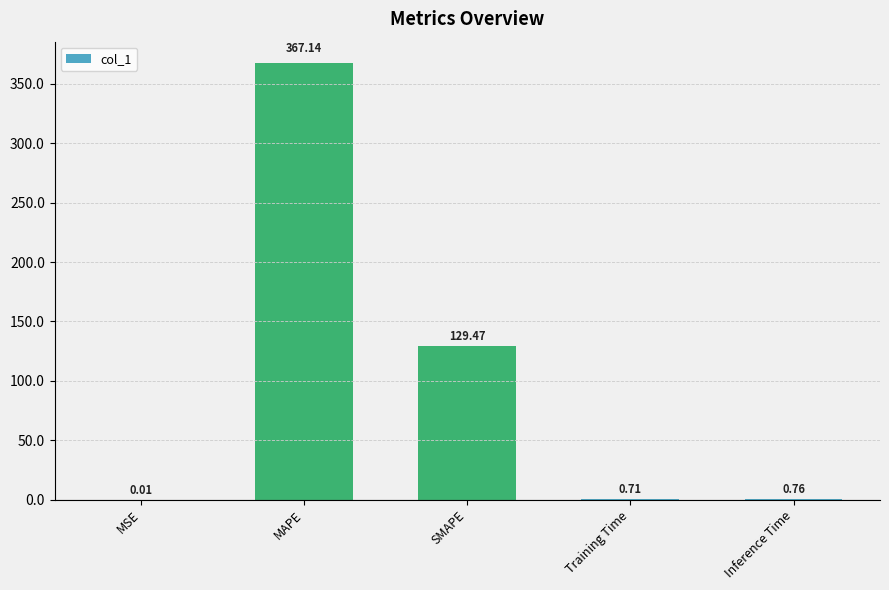

What is the sum of all values?

498.1